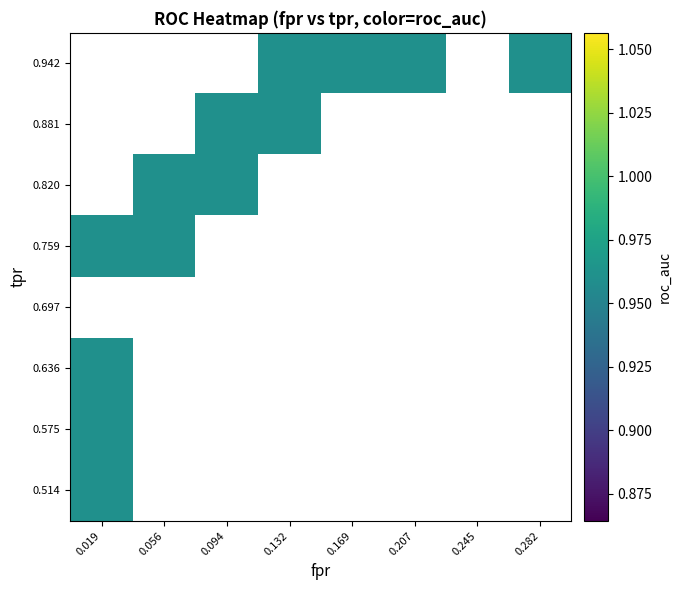

Reading right to left, transcribe all the data shown in this chart.

fpr: 39=0.3	38=0.3	37=0.3	36=0.3	35=0.3	34=0.3	33=0.2	32=0.2	31=0.2	30=0.2	29=0.1	28=0.1	27=0.1	26=0.1	25=0.1	24=0.1	23=0.1	22=0.1	21=0.1	20=0.1	19=0.1	18=0.1	17=0.1	16=0.1	15=0.0	14=0.0	13=0.0	12=0.0	11=0.0	10=0.0	9=0.0	8=0.0	7=0.0	6=0.0	5=0.0	4=0.0	3=0.0	2=0.0	1=0.0	0=0.0
tpr: 39=1.0	38=1.0	37=1.0	36=1.0	35=1.0	34=0.9	33=0.9	32=0.9	31=0.9	30=0.9	29=0.9	28=0.9	27=0.9	26=0.9	25=0.9	24=0.9	23=0.9	22=0.8	21=0.8	20=0.8	19=0.8	18=0.8	17=0.8	16=0.8	15=0.8	14=0.8	13=0.8	12=0.7	11=0.7	10=0.7	9=0.7	8=0.6	7=0.6	6=0.6	5=0.6	4=0.6	3=0.6	2=0.6	1=0.5	0=0.5
roc_auc: 39=1.0	38=1.0	37=1.0	36=1.0	35=1.0	34=1.0	33=1.0	32=1.0	31=1.0	30=1.0	29=1.0	28=1.0	27=1.0	26=1.0	25=1.0	24=1.0	23=1.0	22=1.0	21=1.0	20=1.0	19=1.0	18=1.0	17=1.0	16=1.0	15=1.0	14=1.0	13=1.0	12=1.0	11=1.0	10=1.0	9=1.0	8=1.0	7=1.0	6=1.0	5=1.0	4=1.0	3=1.0	2=1.0	1=1.0	0=1.0